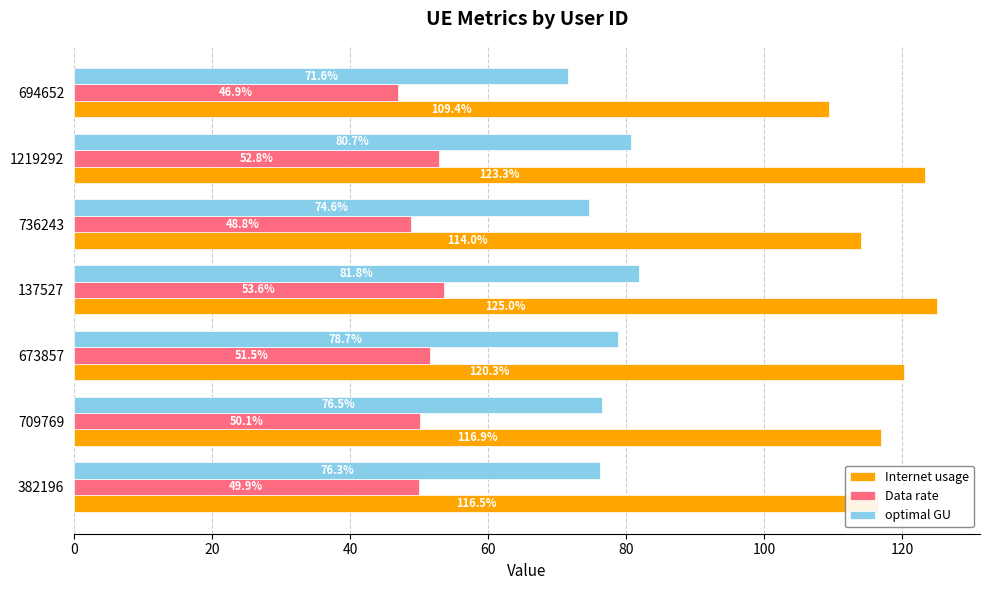

What are all the series names shown in the legend?

Internet usage, Data rate, optimal GU